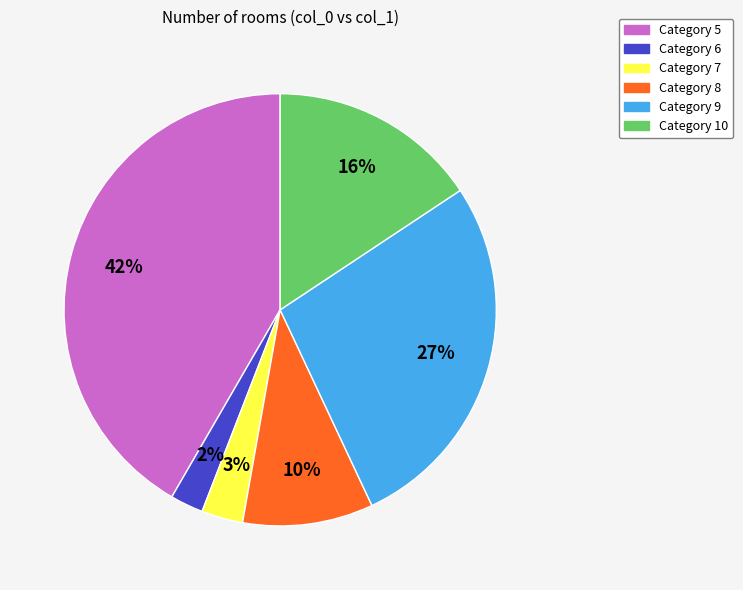

Does any single category account for the majority?

No